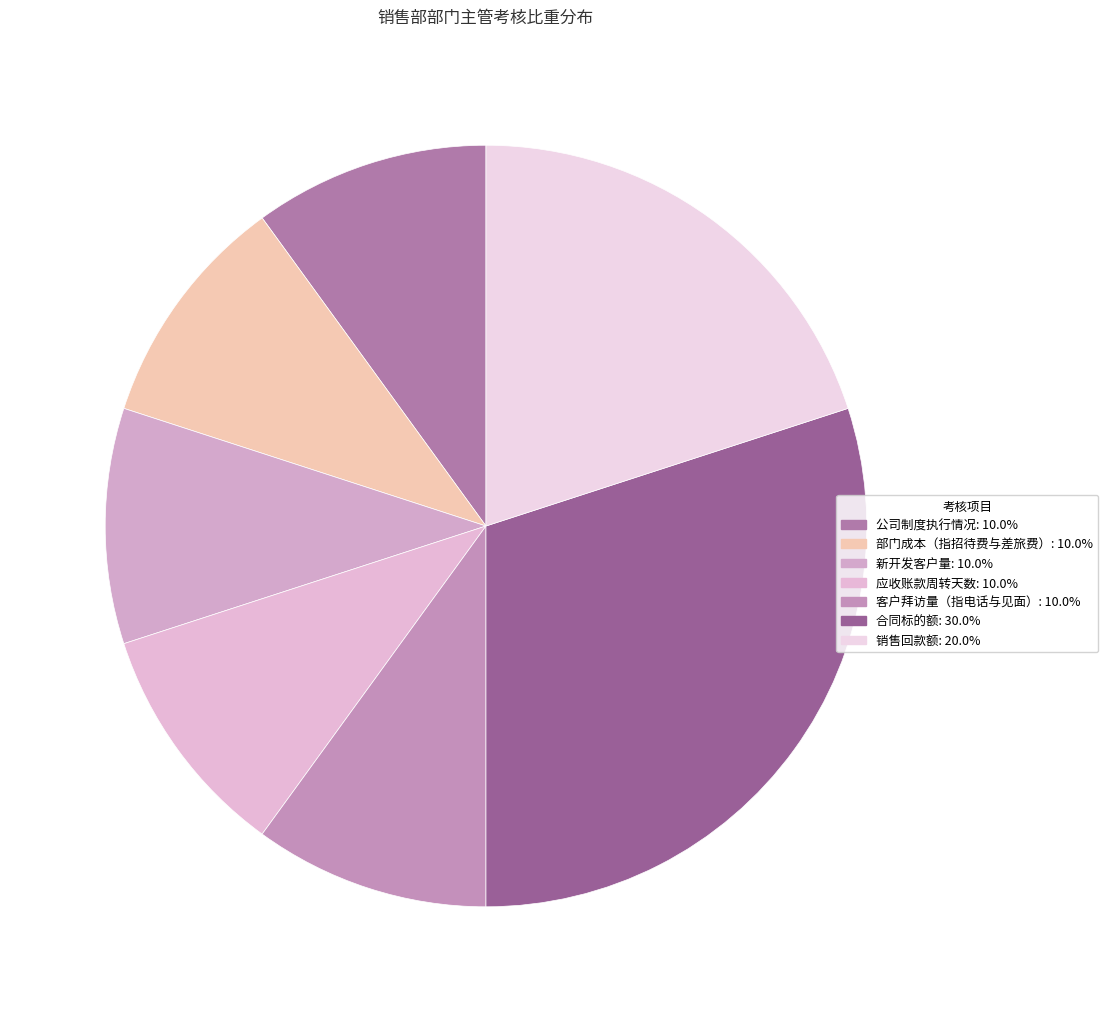

To the nearest percent, what is the difference between the largest and smallest slice percentages?

20%